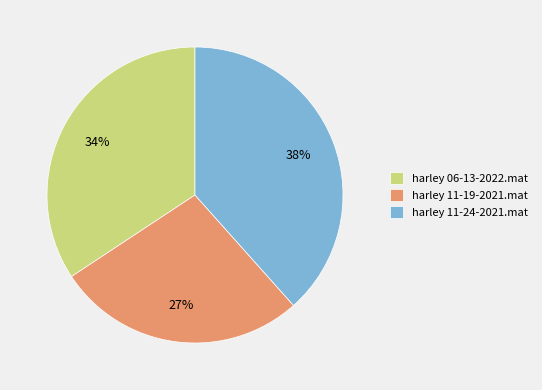

Does harley 11-19-2021.mat represent more than half of the total?

No